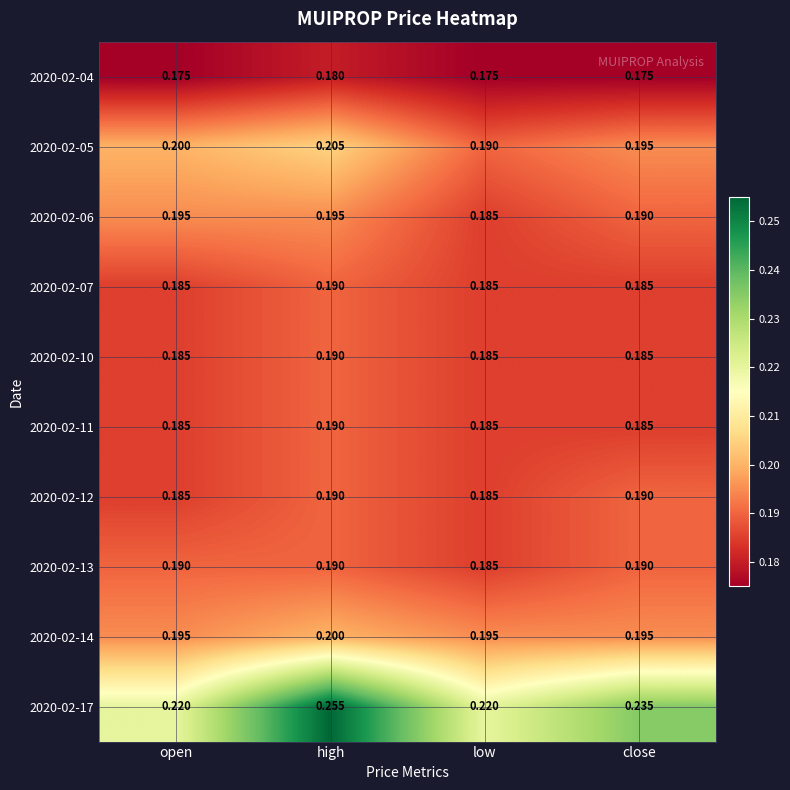

Count the number of data series in this chart.

10